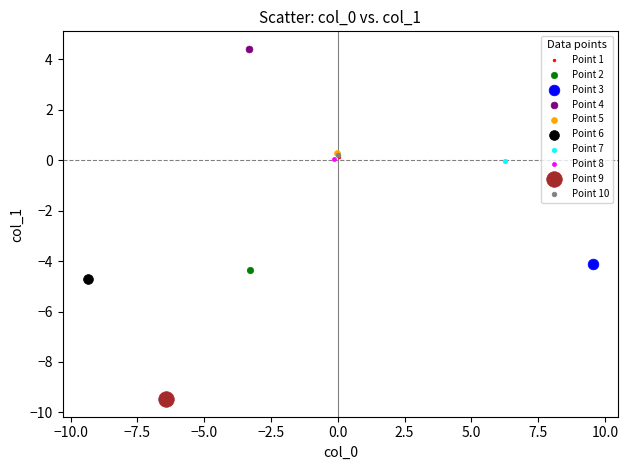

What are all the series names shown in the legend?

Point 1, Point 2, Point 3, Point 4, Point 5, Point 6, Point 7, Point 8, Point 9, Point 10